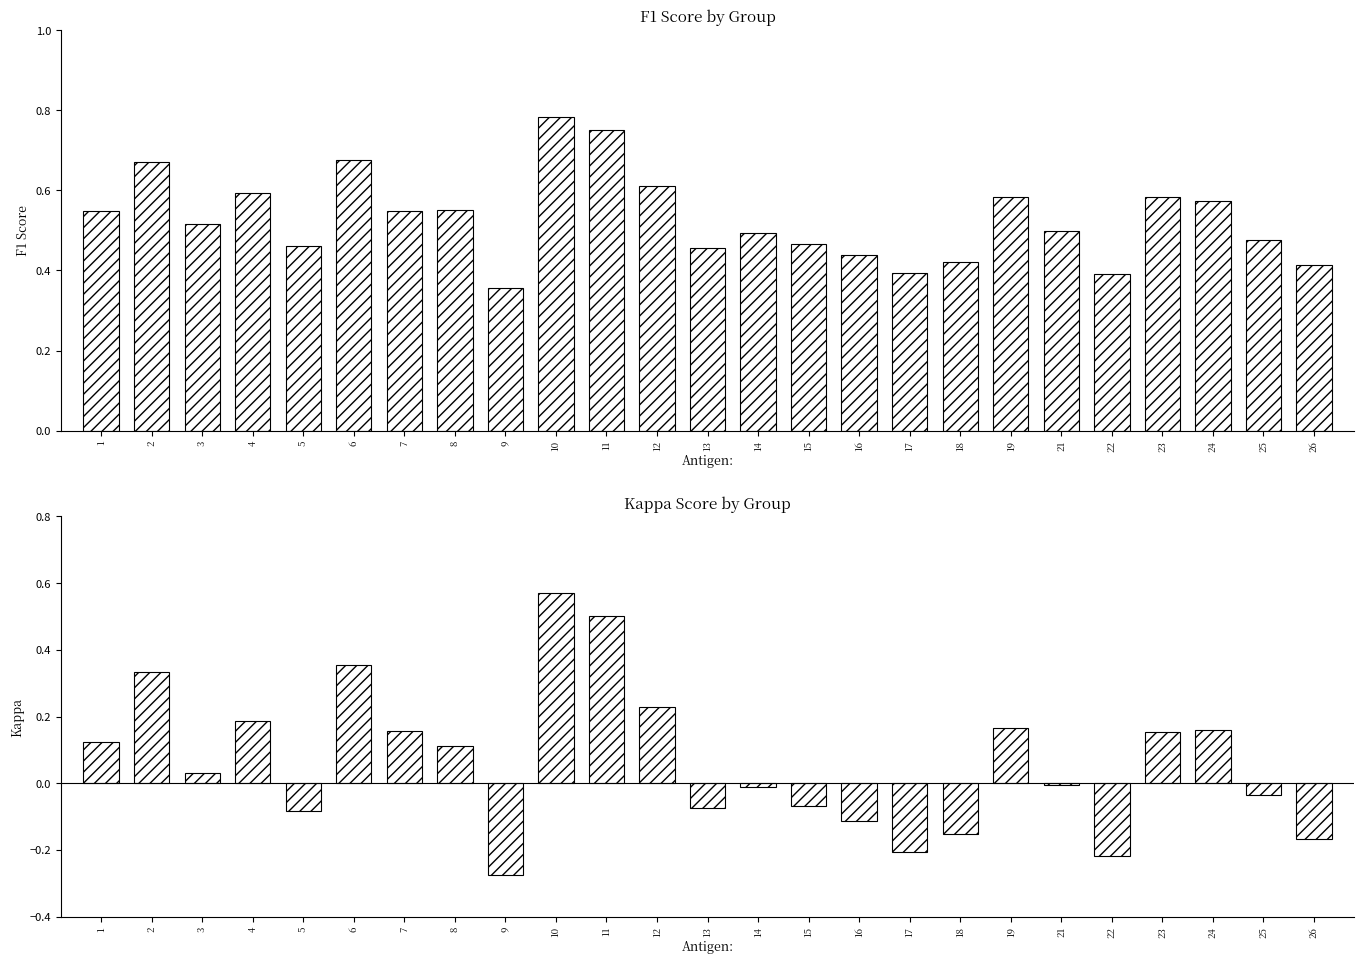

Which series has the largest total across all categories?

f1